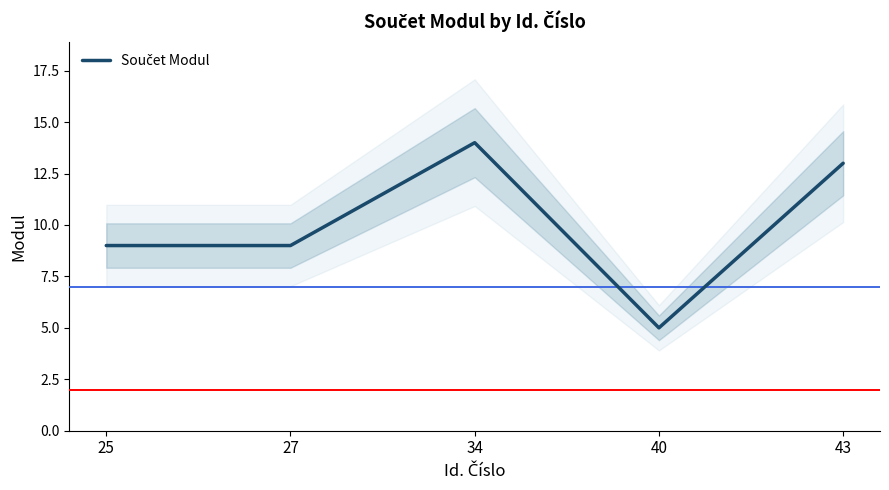

List the labels in order of value, largest first.

34, 43, 25, 27, 40